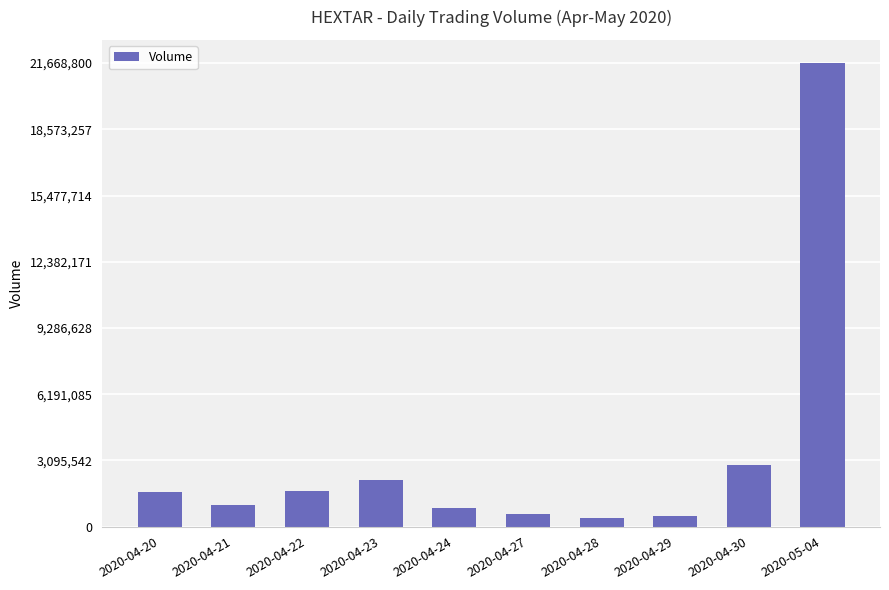

How many bars are there in total?

10